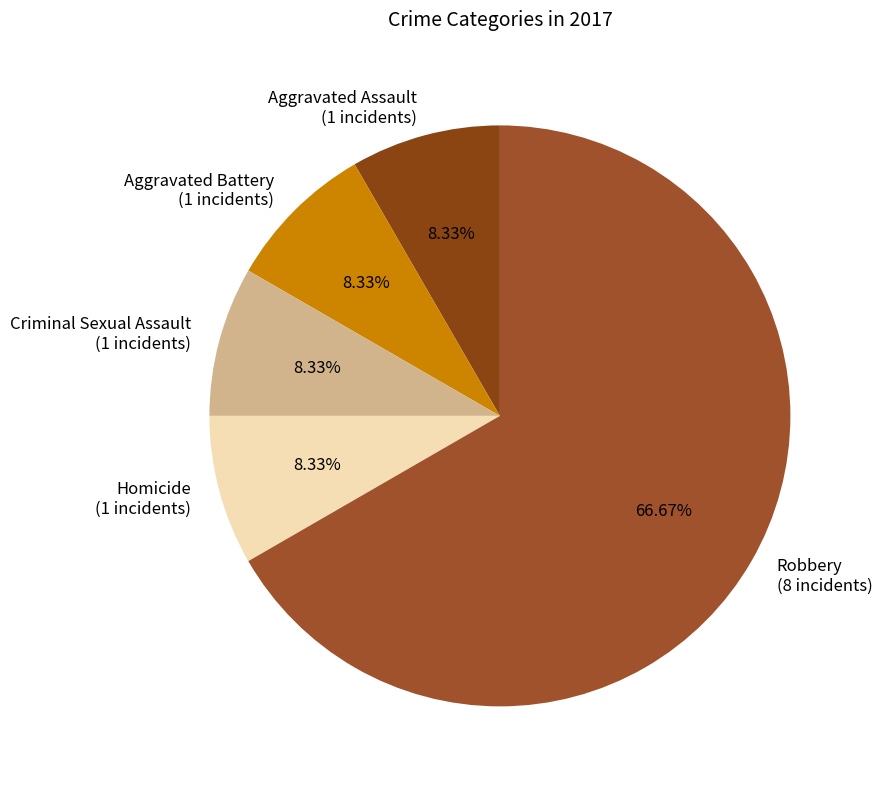

Combined, what portion of the pie is Criminal Sexual Assault and Robbery?

75.0%